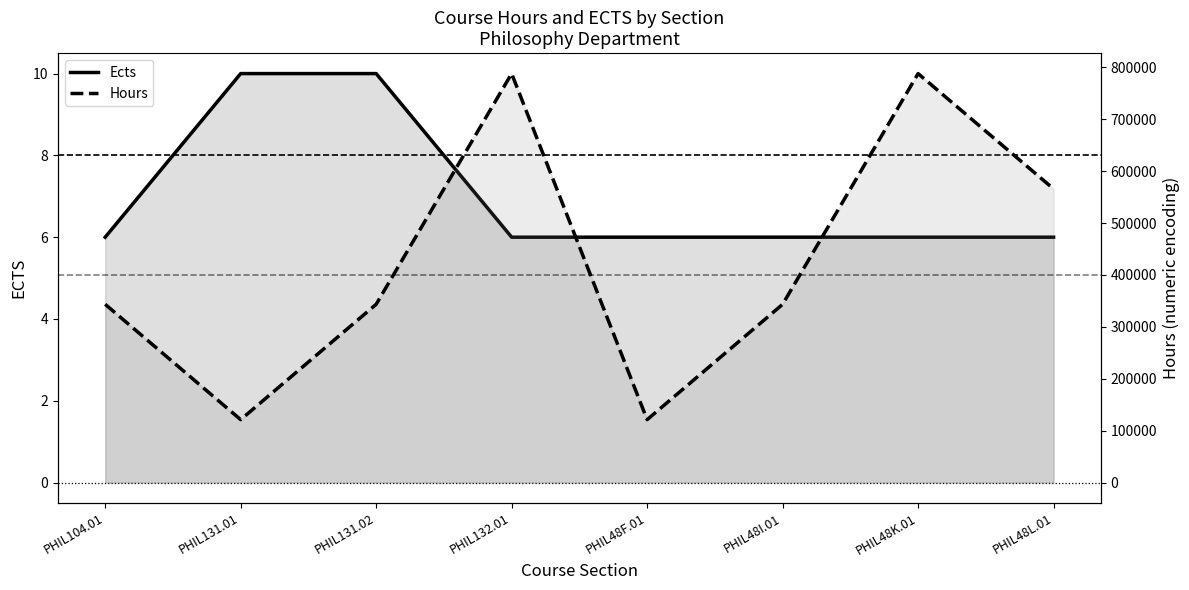

What are all the series names shown in the legend?

Ects, Hours